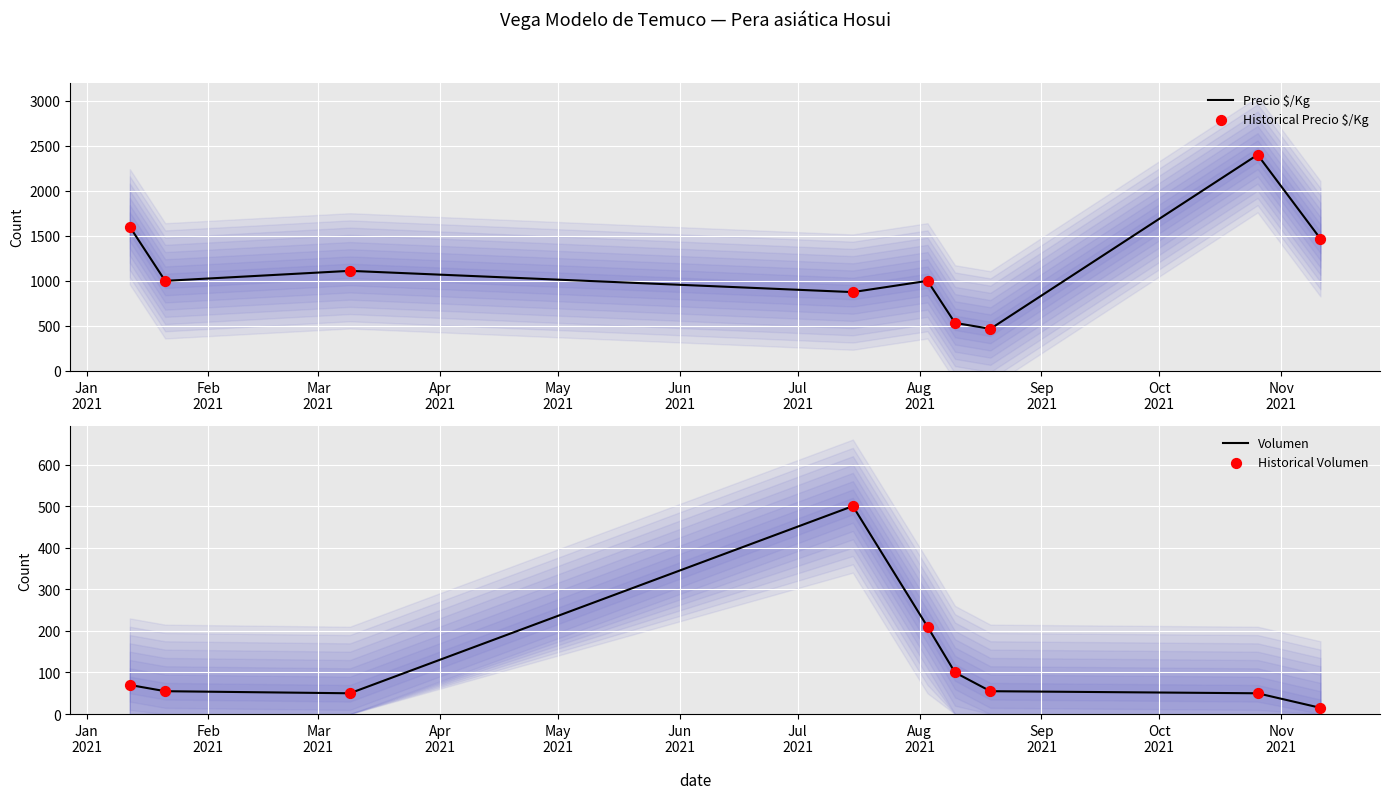

Which series has the widest spread of Y values?

Precio $/Kg